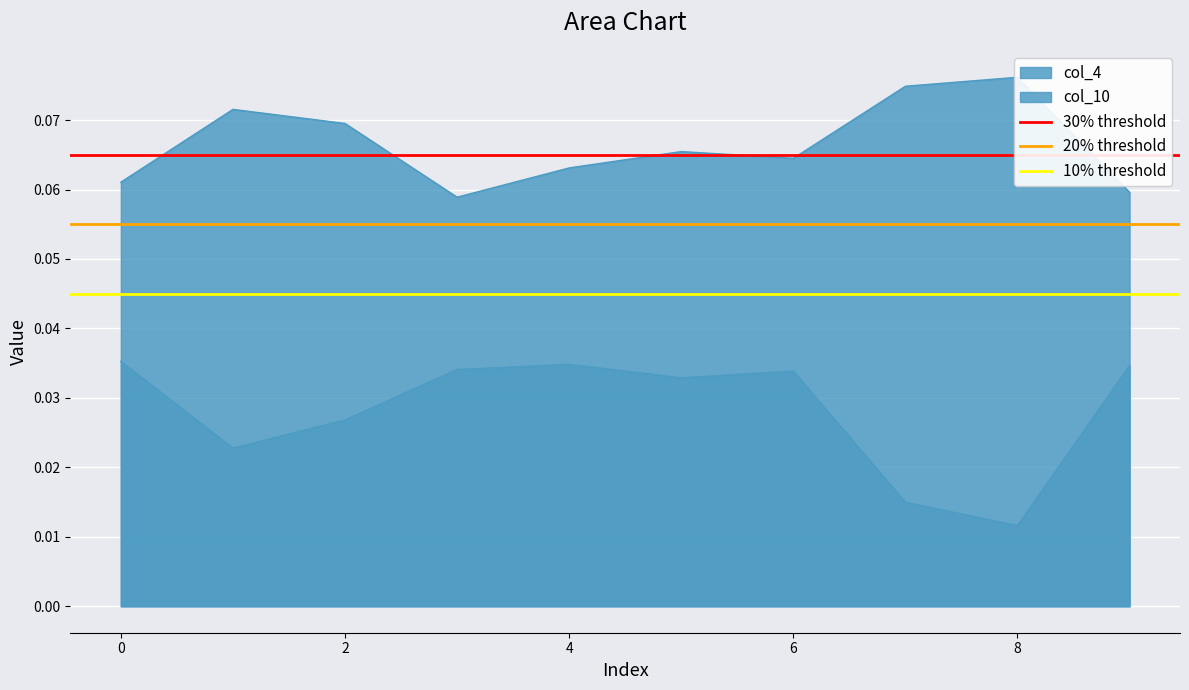

What is the sum of all 10% threshold values?

0.1